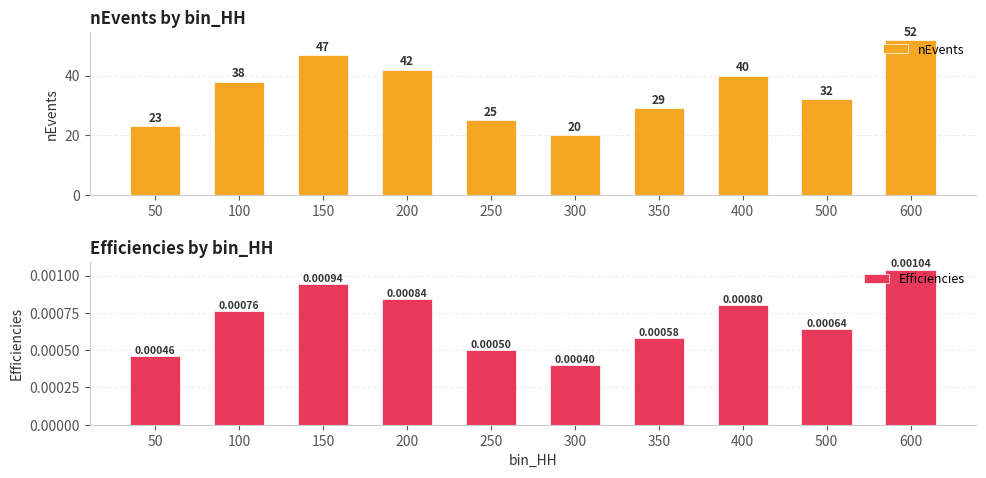

Is the value of nEvents at 50 greater than the value of Efficiencies at 50?

Yes